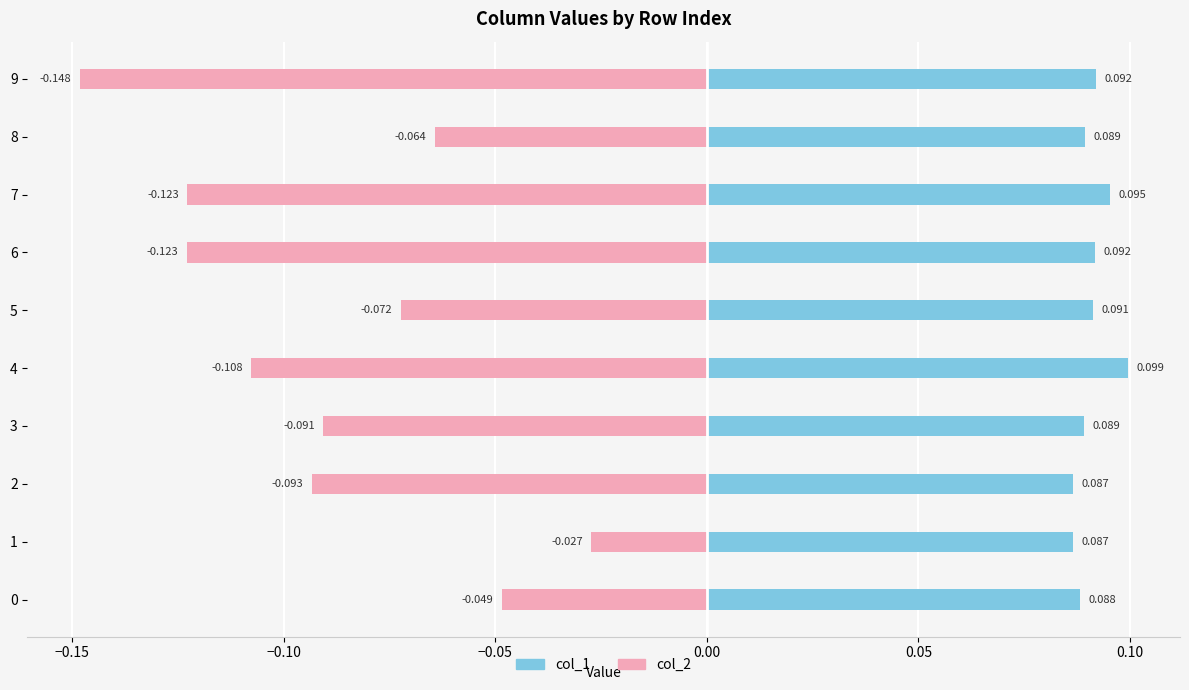

How many data points does each series have?

10